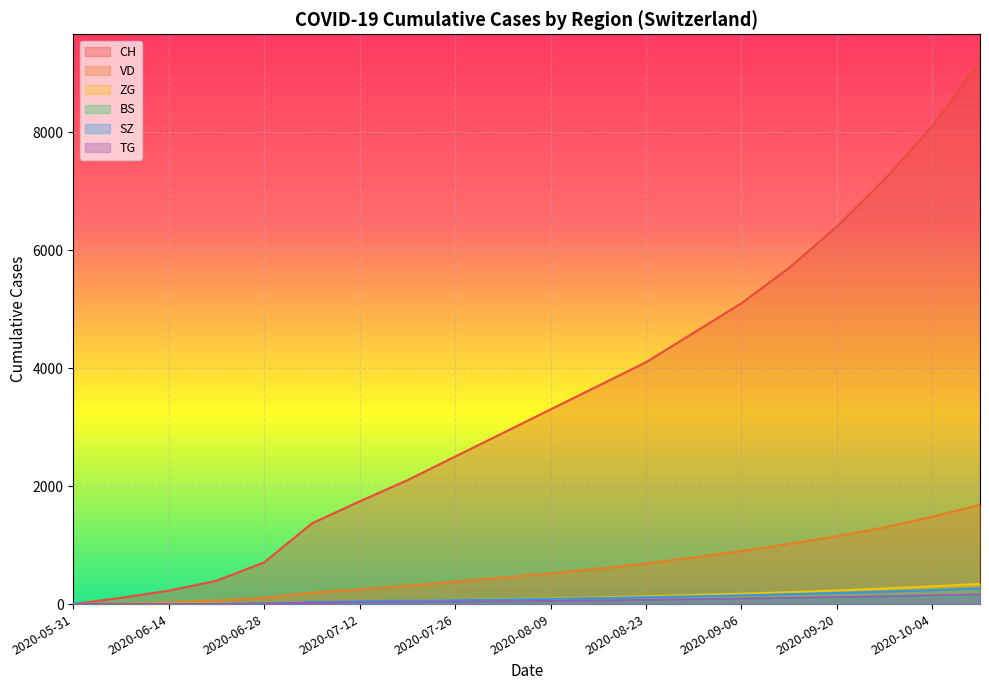

The value of SZ at 2020-08-09 is 89. True or false?

True